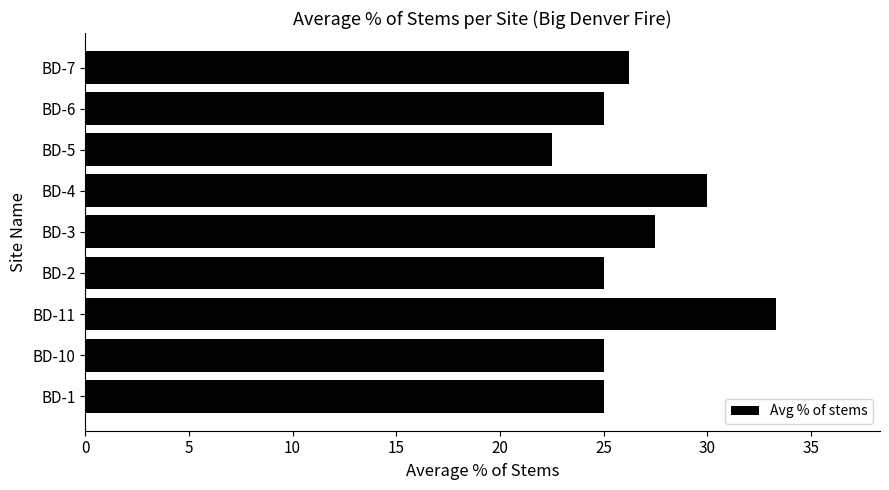

The value at BD-1 is 25.0. True or false?

True